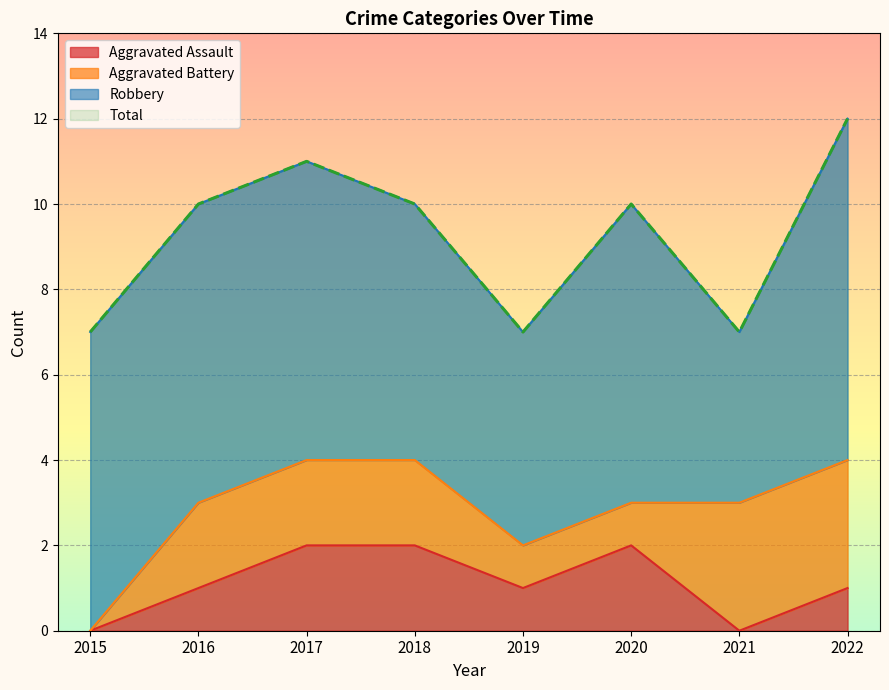

How many values in the Aggravated Assault series are below 1?

2